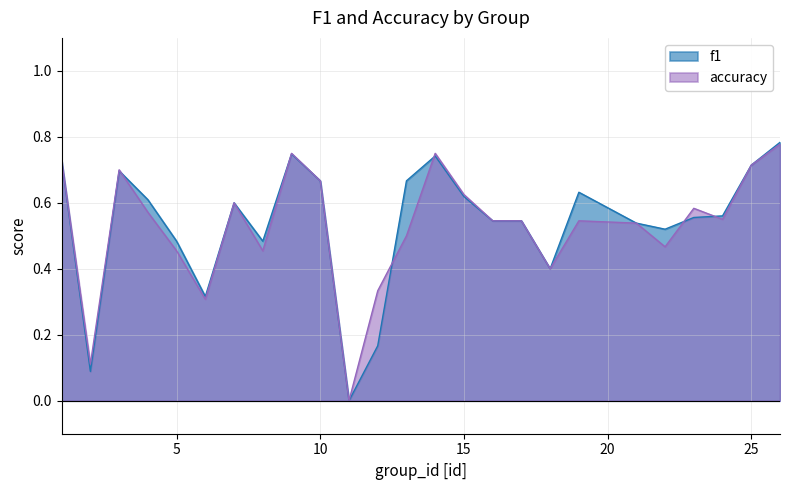

Is it true that f1 equals 0.1 at 2?

True